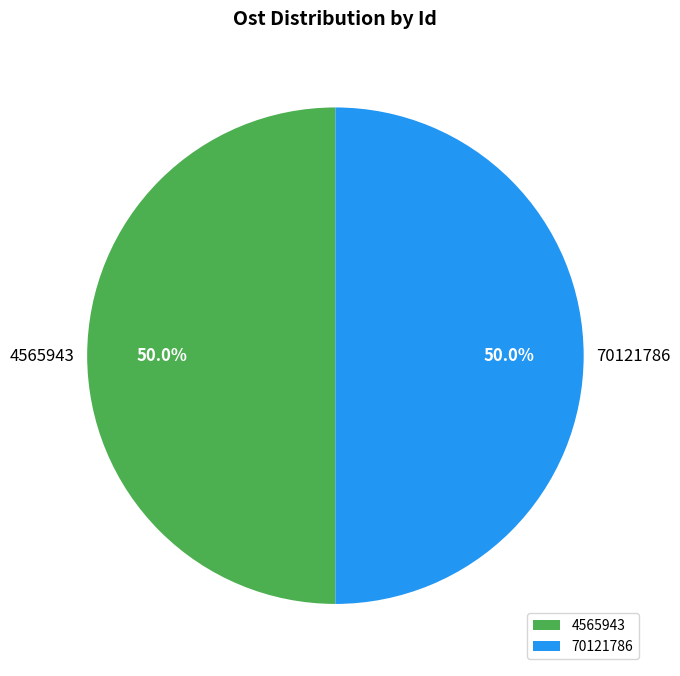

The 4565943 slice represents 50% of the pie. True or false?

True